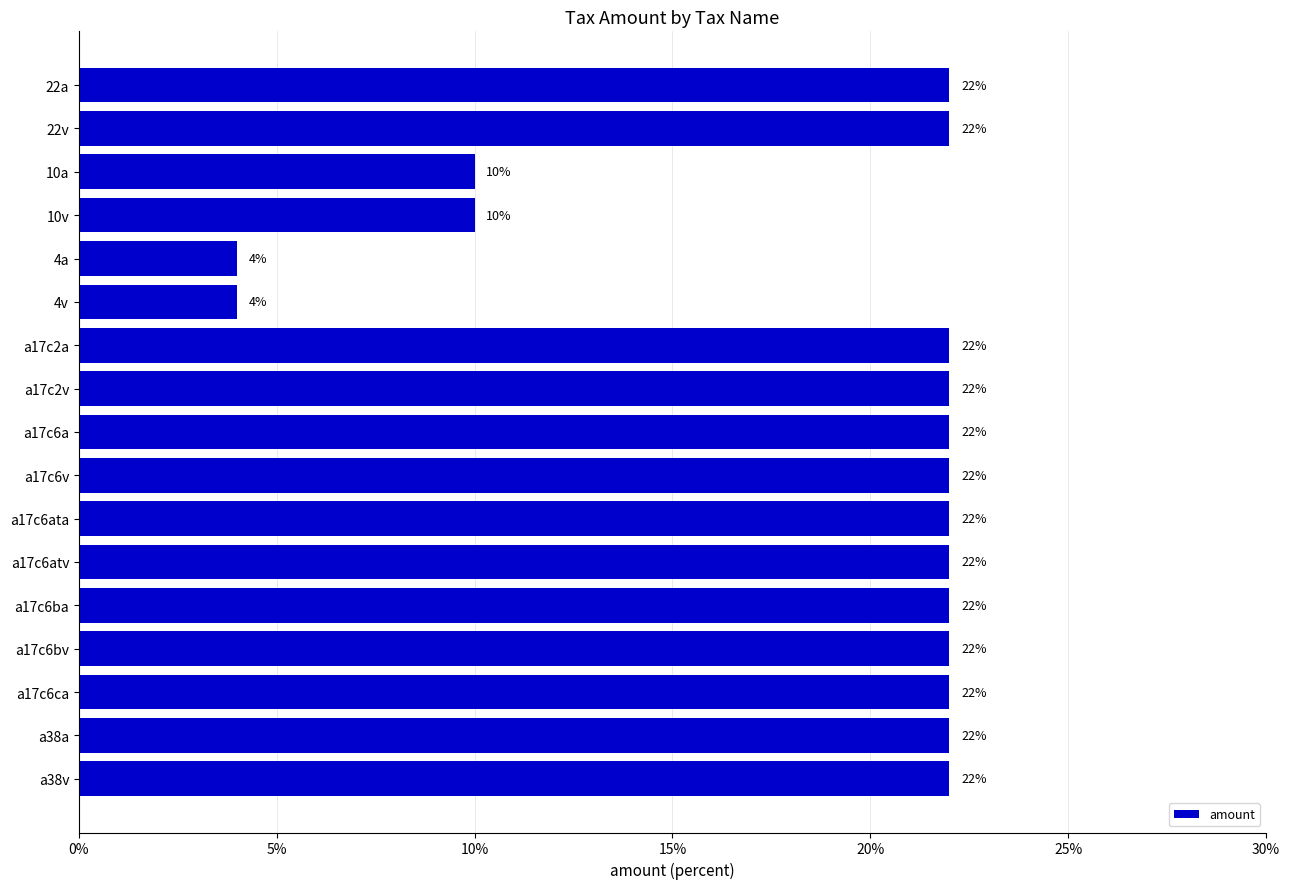

What is the change in value from a17c6atv to 10v?

-12